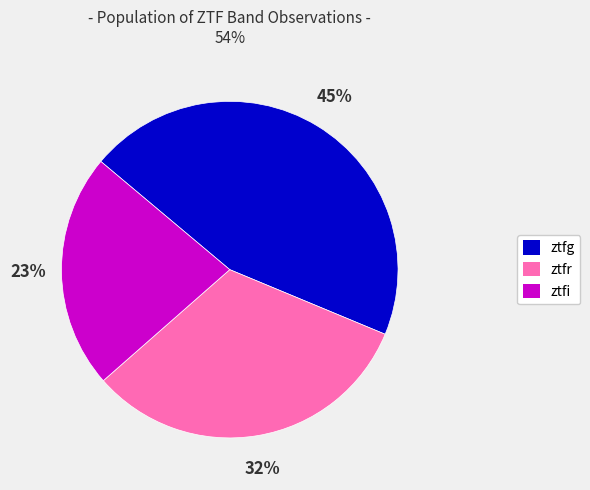

Between ztfi and ztfr, which is larger?

ztfr